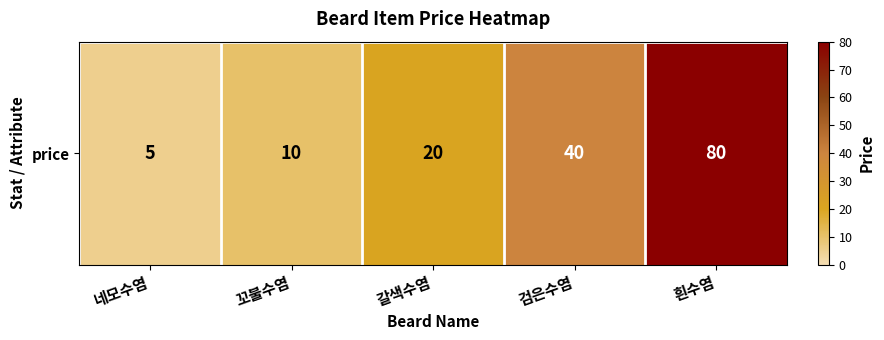

What is the smallest value displayed?

5